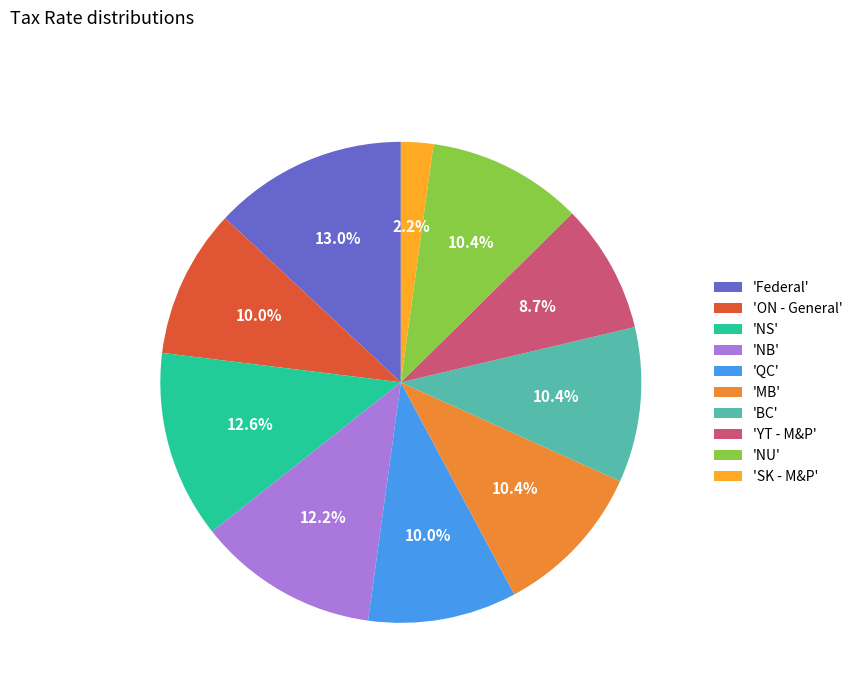

Which slice is the smallest?

'SK - M&P'